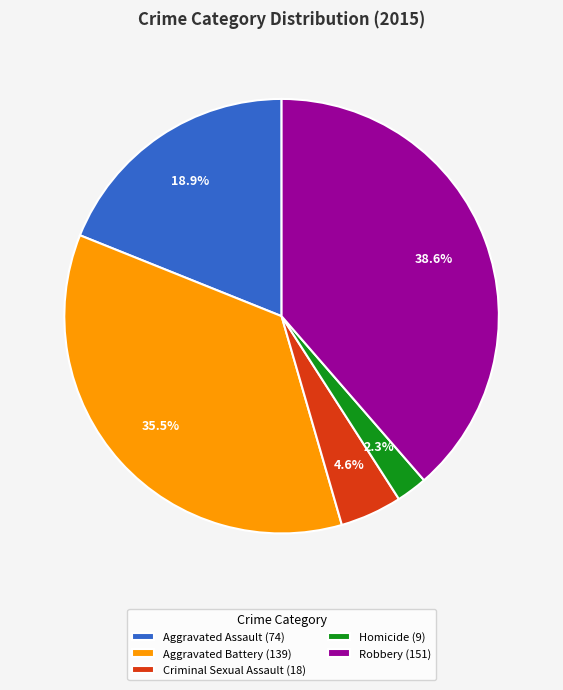

Which has a higher value, Homicide or Criminal Sexual Assault?

Criminal Sexual Assault